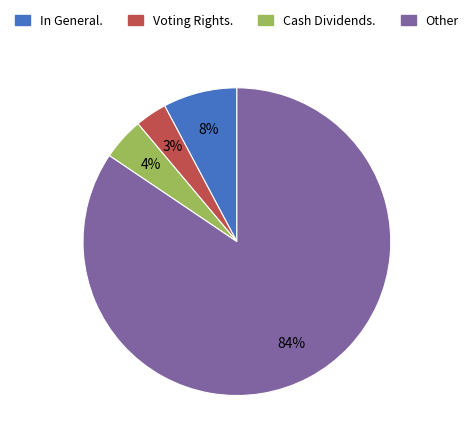

How many segments does this pie chart have?

4